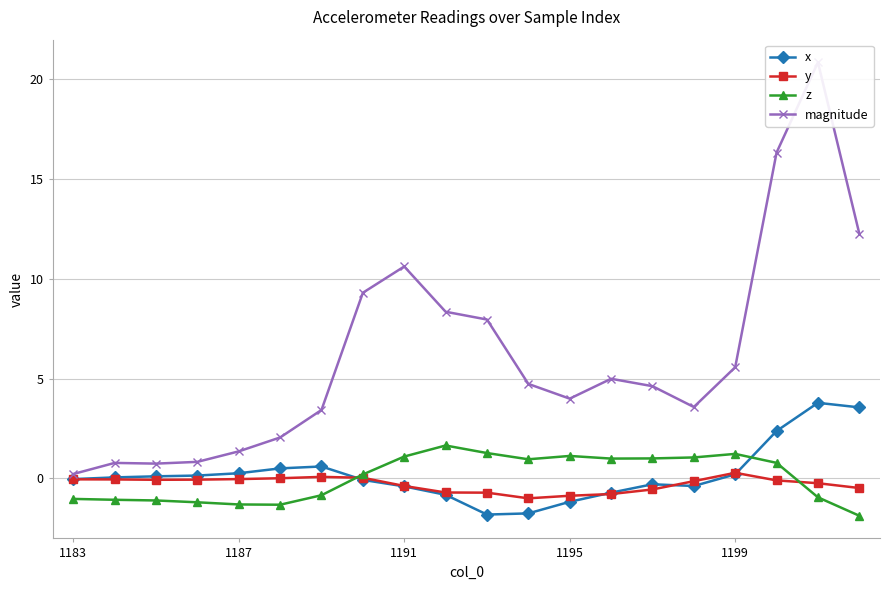

Reading left to right, what are all the values shown in this chart?

x: -0.0	0.1	0.1	0.1	0.3	0.5	0.6	-0.1	-0.4	-0.8	-1.8	-1.8	-1.2	-0.7	-0.3	-0.4	0.2	2.4	3.8	3.6
y: -0.0	-0.1	-0.1	-0.1	-0.0	0.0	0.1	0.0	-0.4	-0.7	-0.7	-1.0	-0.9	-0.8	-0.6	-0.1	0.3	-0.1	-0.2	-0.5
z: -1.0	-1.1	-1.1	-1.2	-1.3	-1.3	-0.8	0.2	1.1	1.6	1.3	1.0	1.1	1.0	1.0	1.1	1.2	0.8	-0.9	-1.9
magnitude: 0.2	0.8	0.7	0.8	1.4	2.1	3.4	9.3	10.6	8.3	8.0	4.7	4.0	5.0	4.6	3.6	5.6	16.3	20.8	12.3